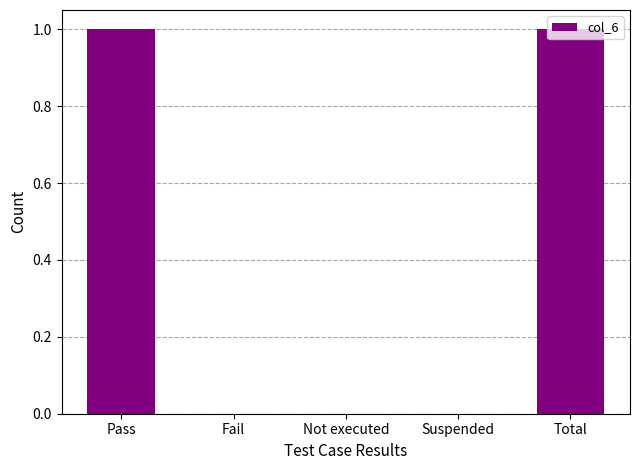

Reading left to right, what are all the values shown in this chart?

1	0	0	0	1